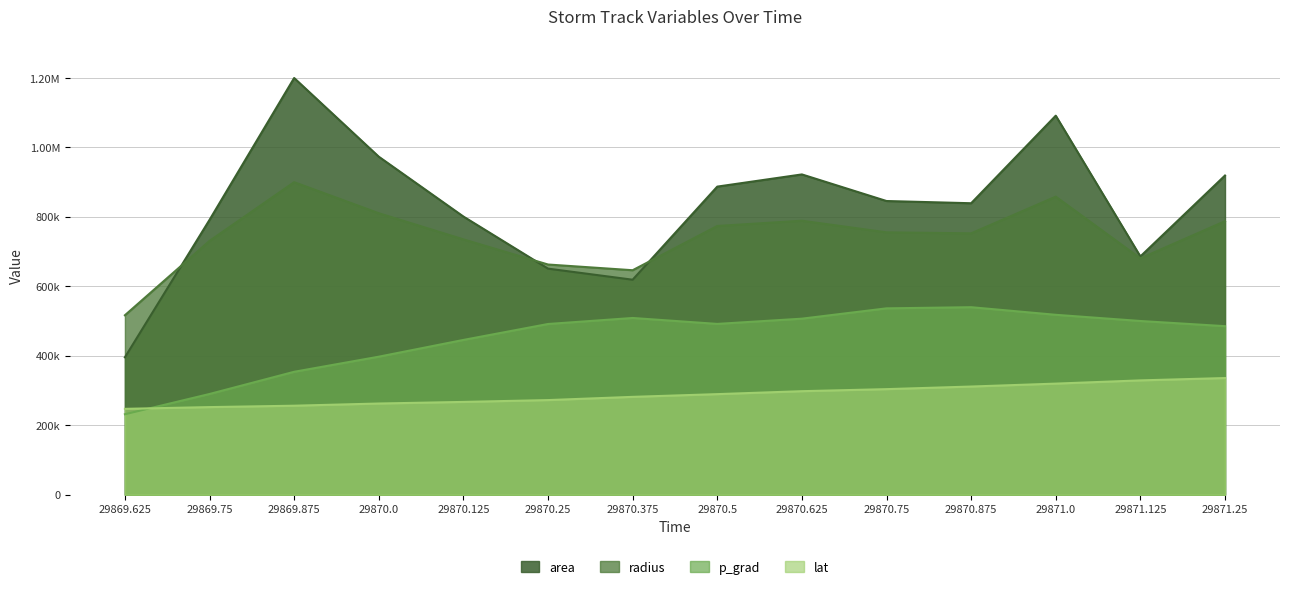

Read the lat value at 29870.75.

304058.2